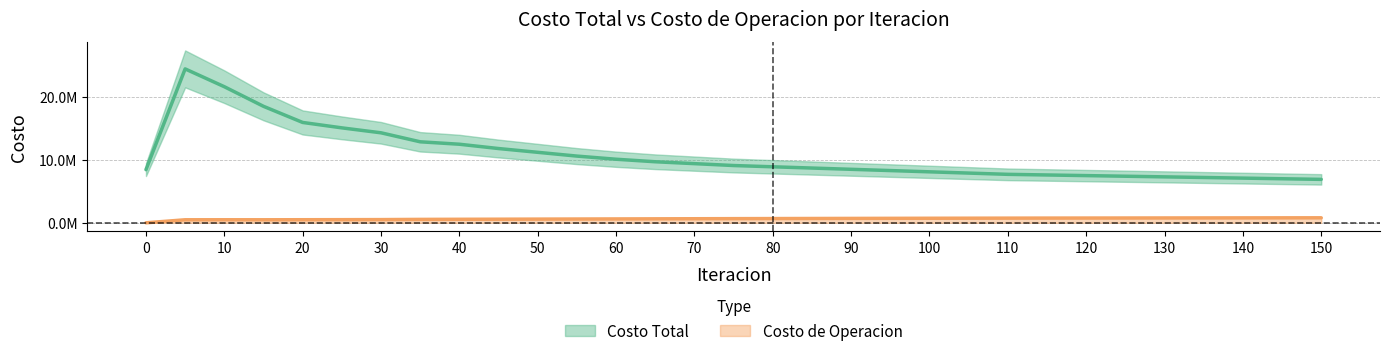

What is the difference between the Costo de Operacion values at 35 and 65?

89750.6